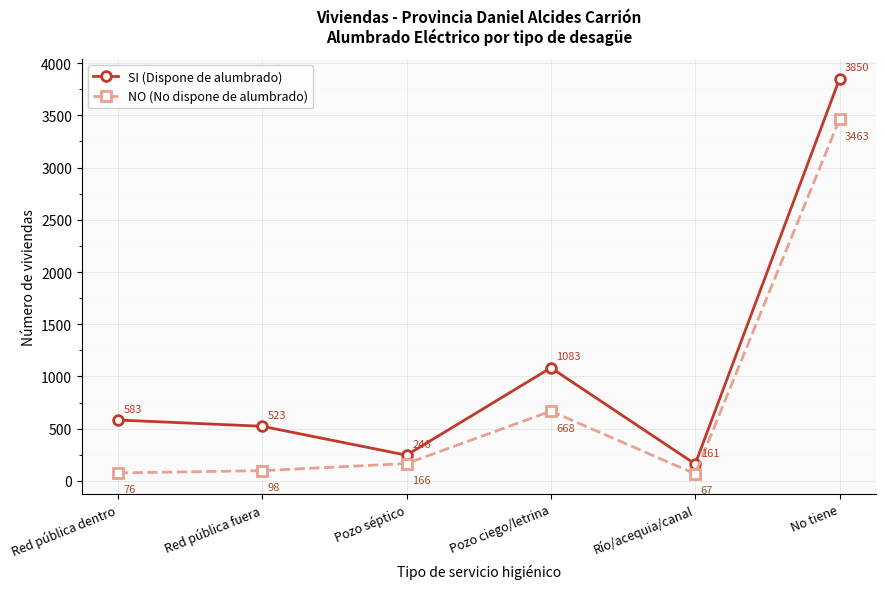

How many interior local peaks does the NO (No dispone de alumbrado) series have?

1